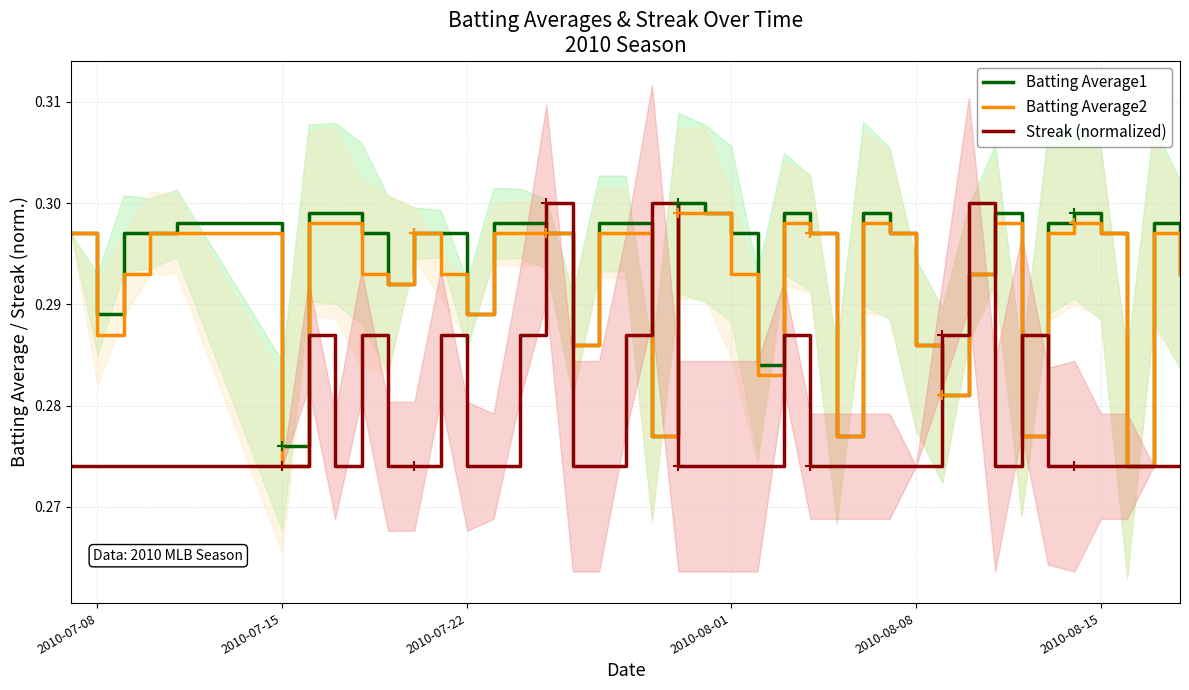

At how many categories does at least one series exceed 0?

40